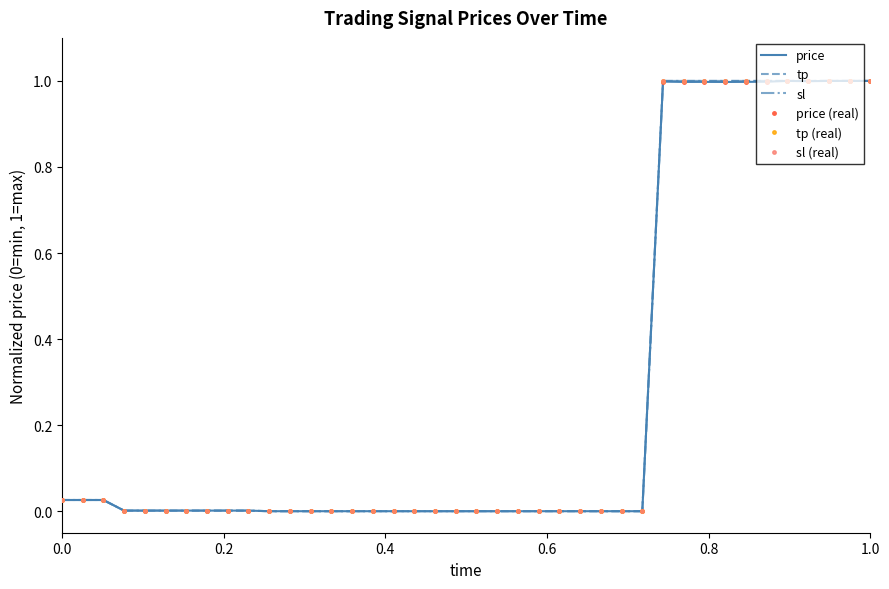

How many distinct data groups are displayed?

6